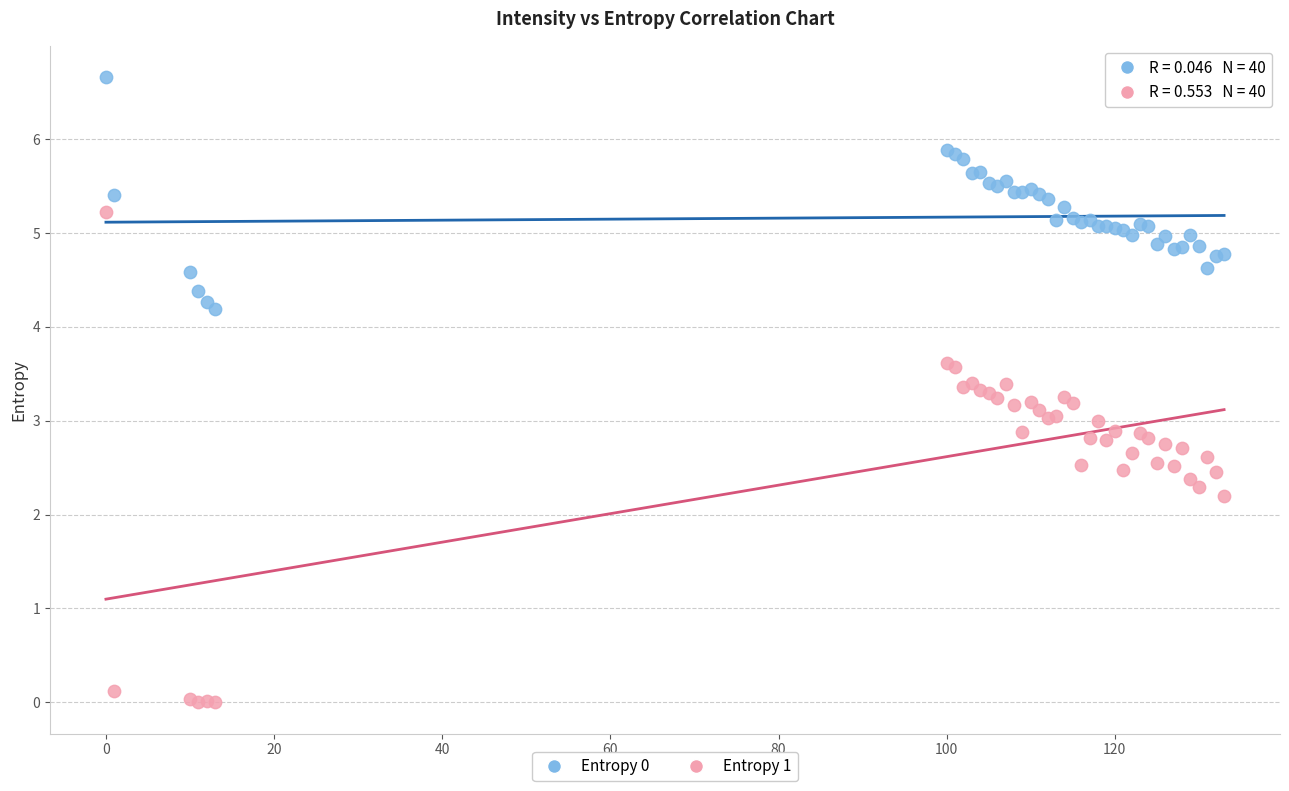

What is the X range (max minus min) for the scatter plot?

133.0